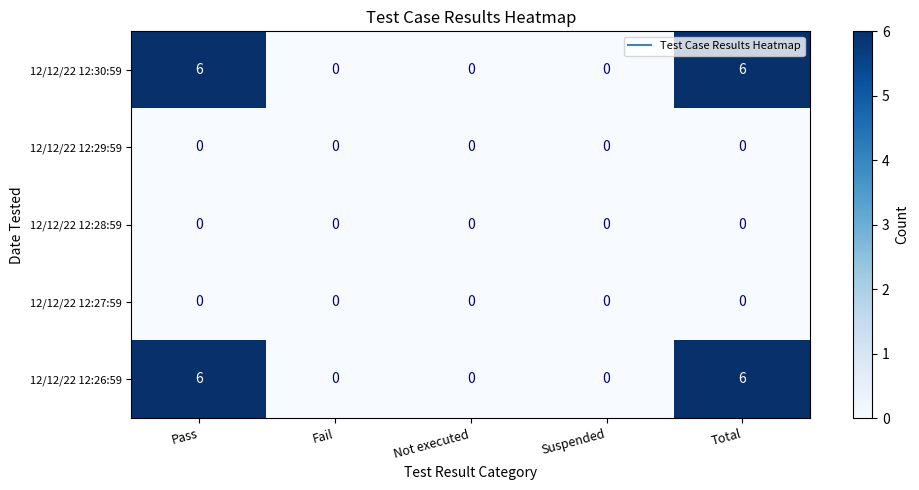

What is the difference between the maximum and second lowest values in the 12/12/22 12:26:59 series?

6